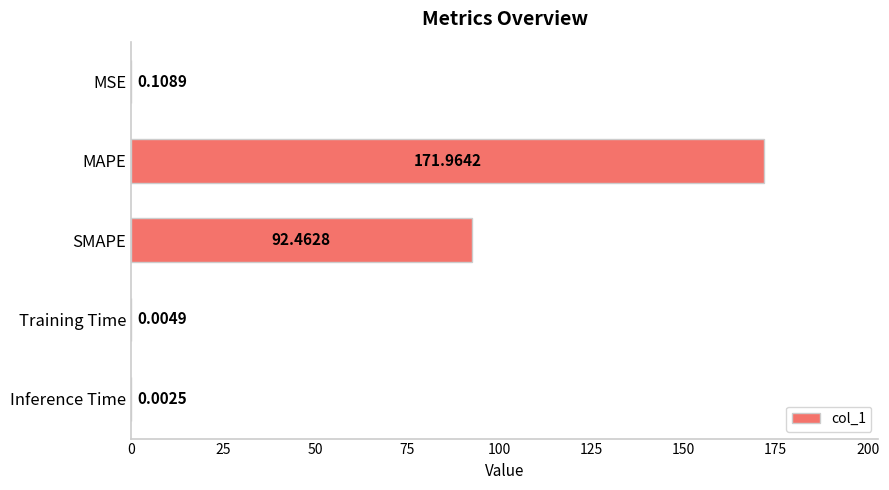

What is the change in value from MAPE to SMAPE?

-79.5